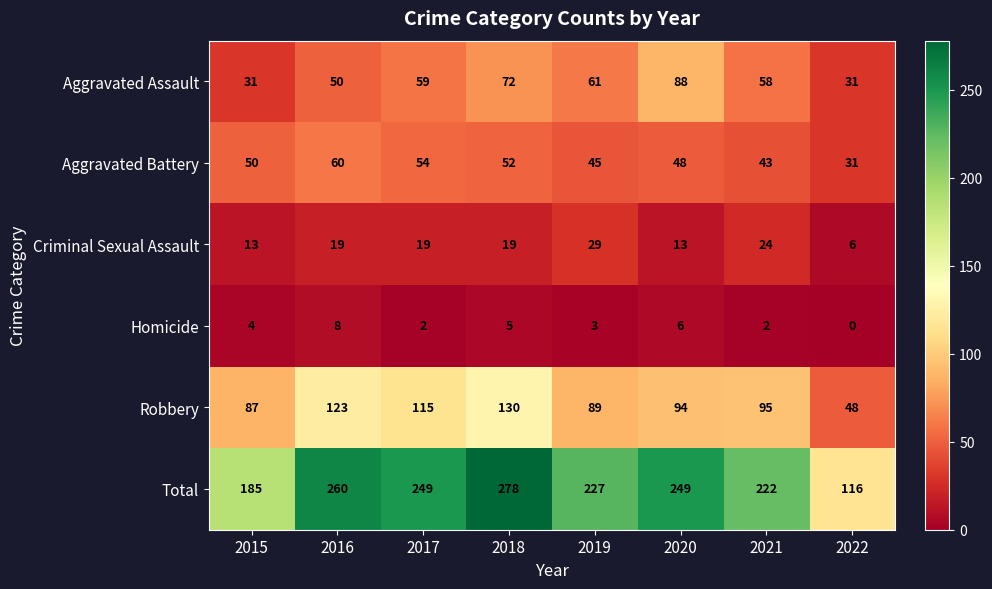

Rank the series by their maximum value, from highest to lowest.

Total, Robbery, Aggravated Assault, Aggravated Battery, Criminal Sexual Assault, Homicide